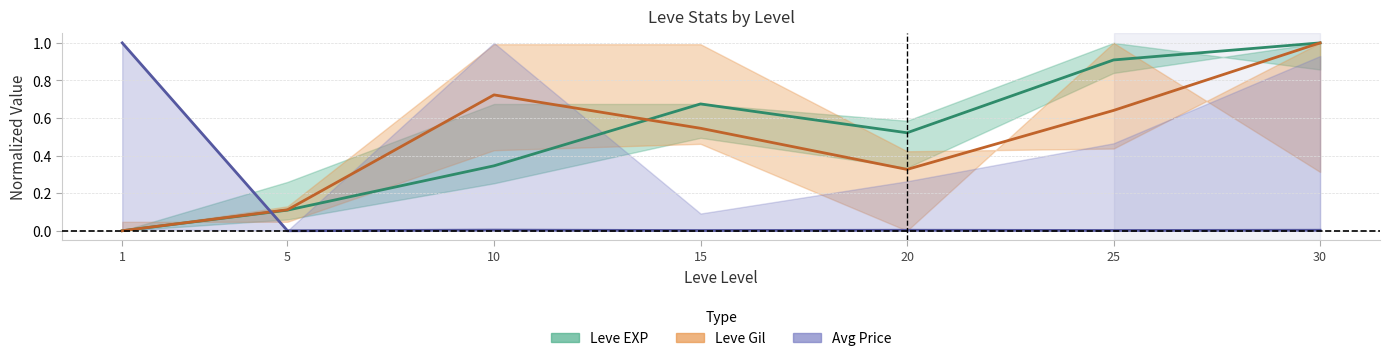

Reading left to right, transcribe all the data shown in this chart.

Leve EXP: 0.0	0.1	0.3	0.7	0.5	0.9	1.0
Leve Gil: 0.0	0.1	0.7	0.5	0.3	0.6	1.0
Avg Price: 1.0	0.0	0.0	0.0	0.0	0.0	0.0